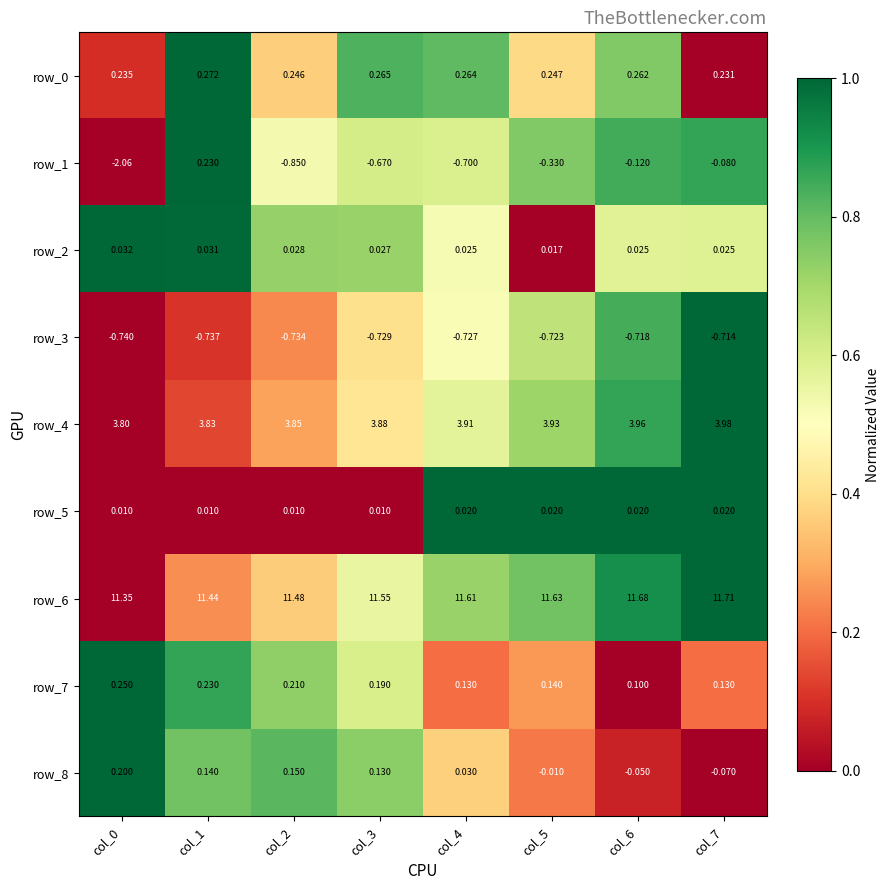

Is the value of row_8 at col_2 greater than the value of row_6 at col_3?

No